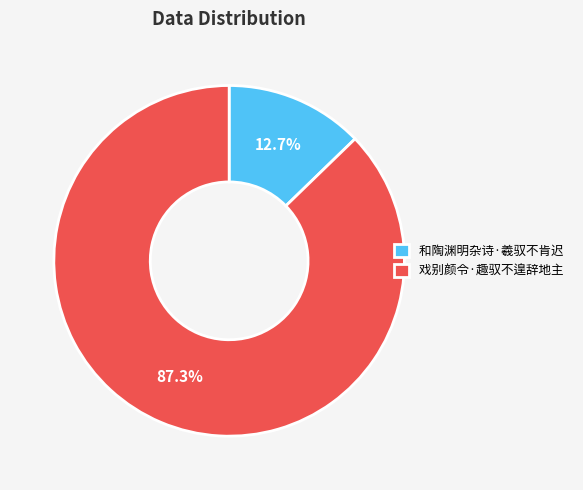

Rank the categories by value from lowest to highest.

和陶渊明杂诗·羲驭不肯迟, 戏别颜令·趣驭不遑辞地主